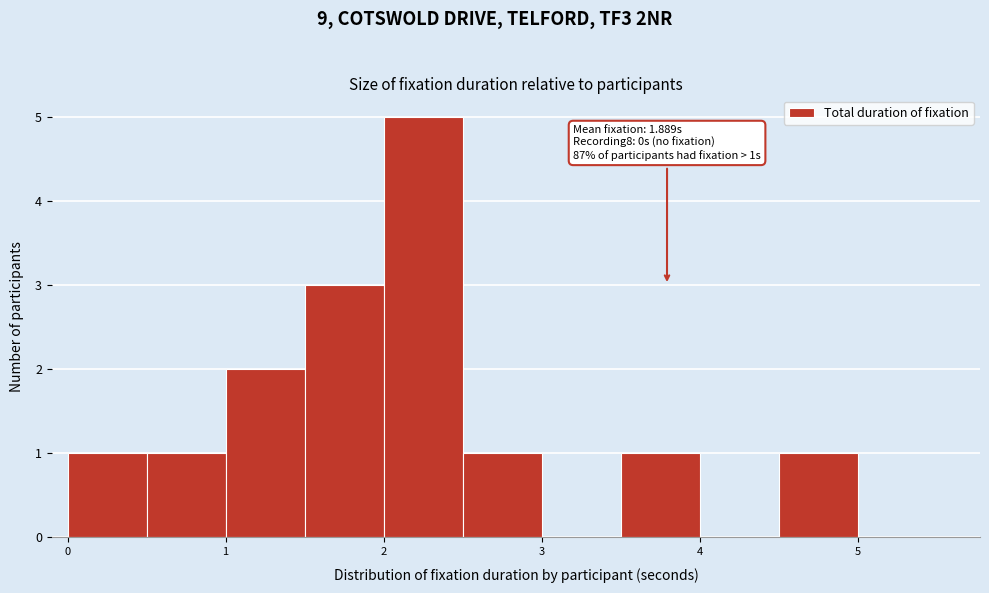

Which range on the x-axis has the tallest bar?

2.0 to 2.5